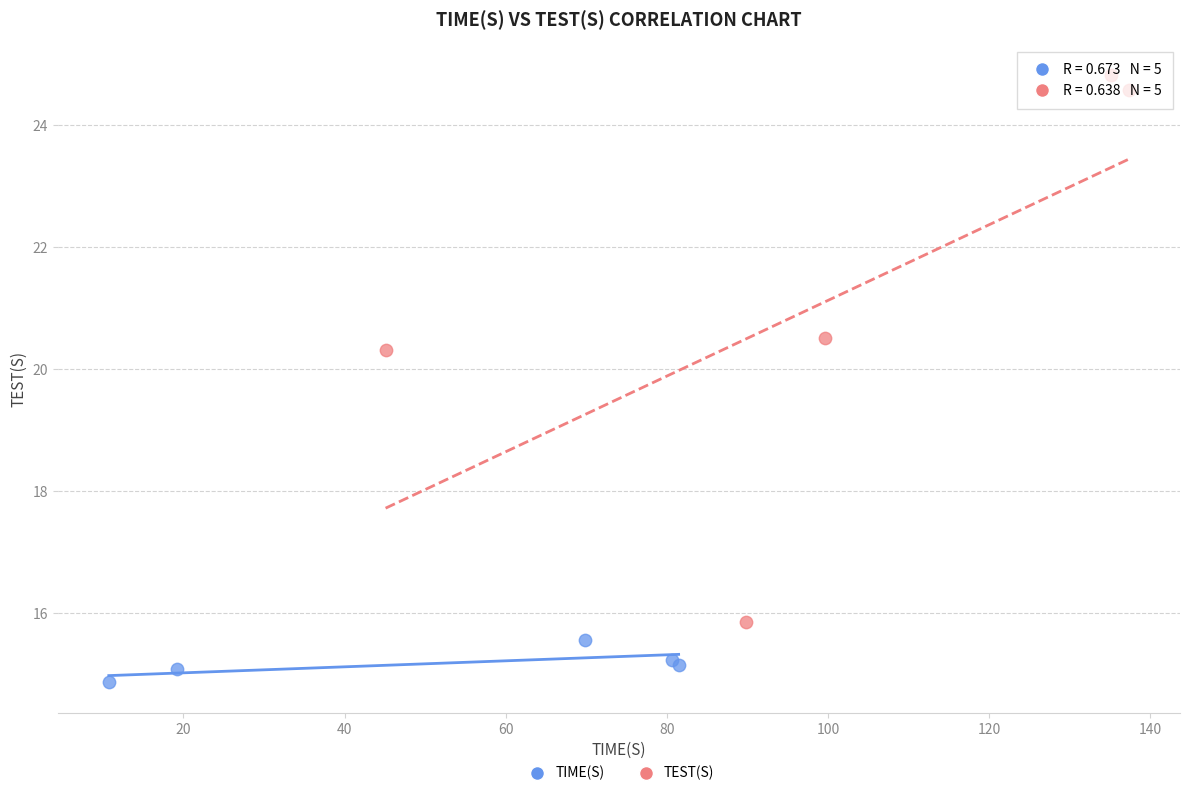

Which series reaches the maximum Y coordinate?

TEST(S)